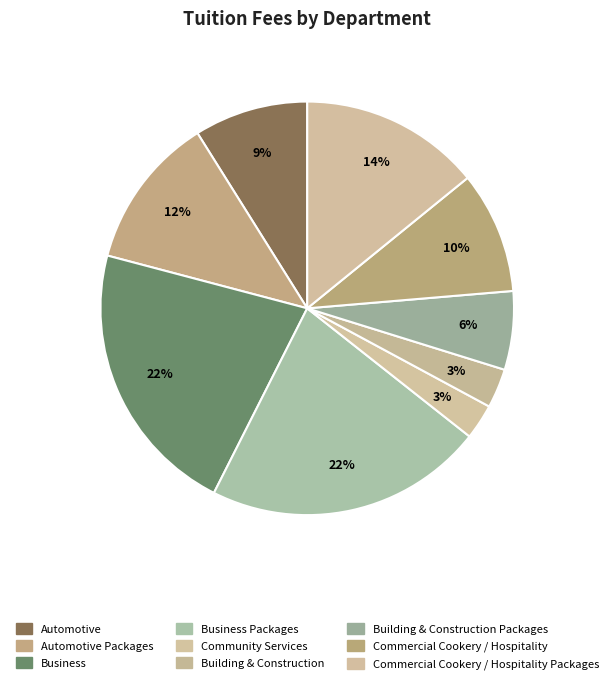

Count the number of slices in the pie.

9